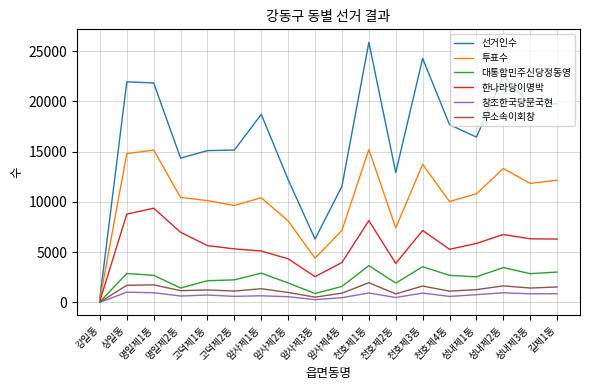

The value of 투표수 at 성내제3동 is 11851. True or false?

True